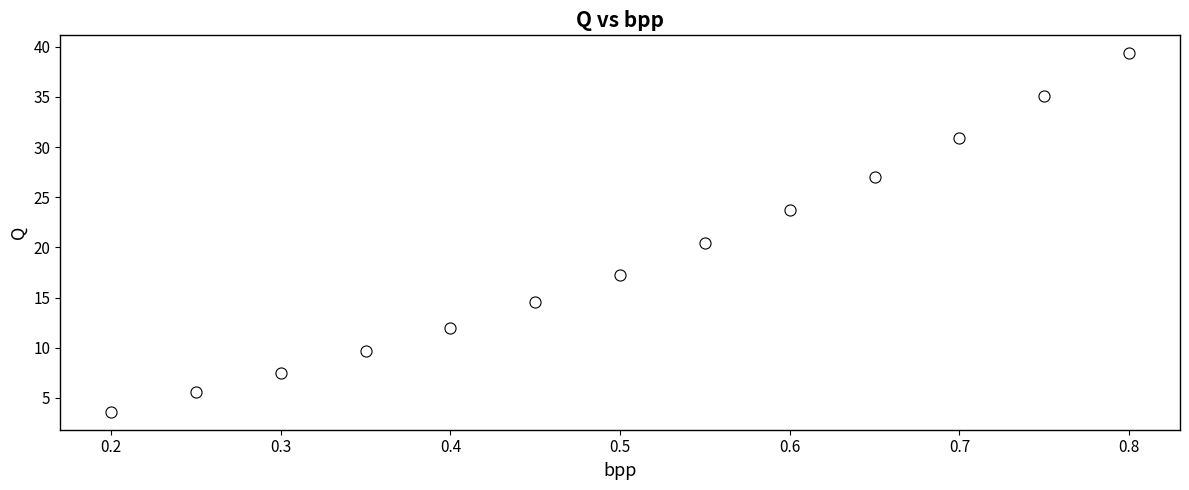

What Y value in the scatter plot is closest to 21?

20.4